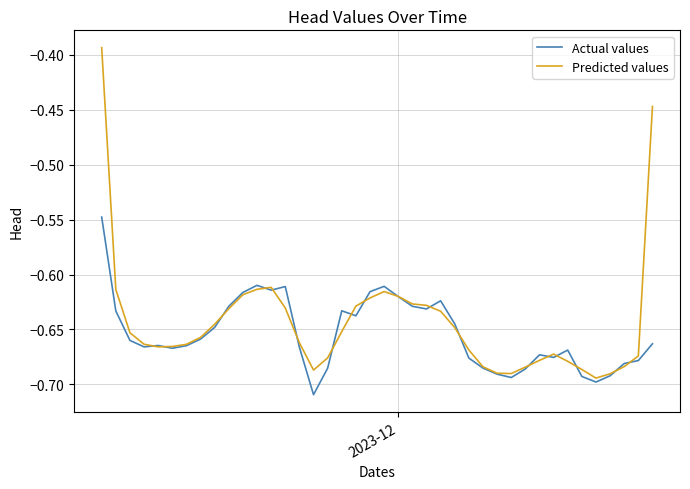

Rank the series by their maximum value, from lowest to highest.

Actual values, Predicted values